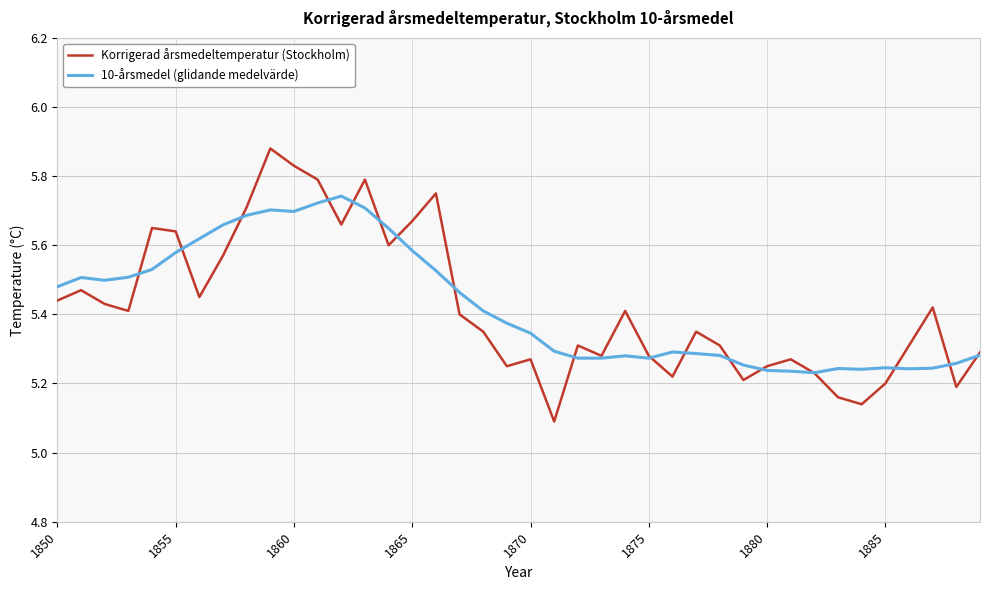

List the series in order of their peak value, lowest first.

10-årsmedel (glidande medelvärde), Korrigerad årsmedeltemperatur (Stockholm)